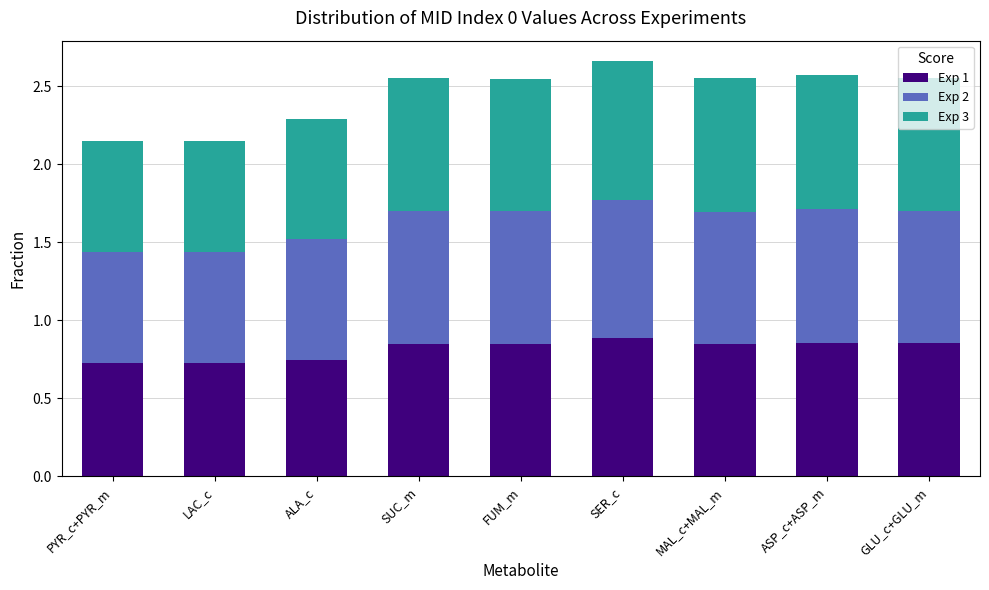

The value of Exp 1 at ASP_c+ASP_m is 0.9. True or false?

True